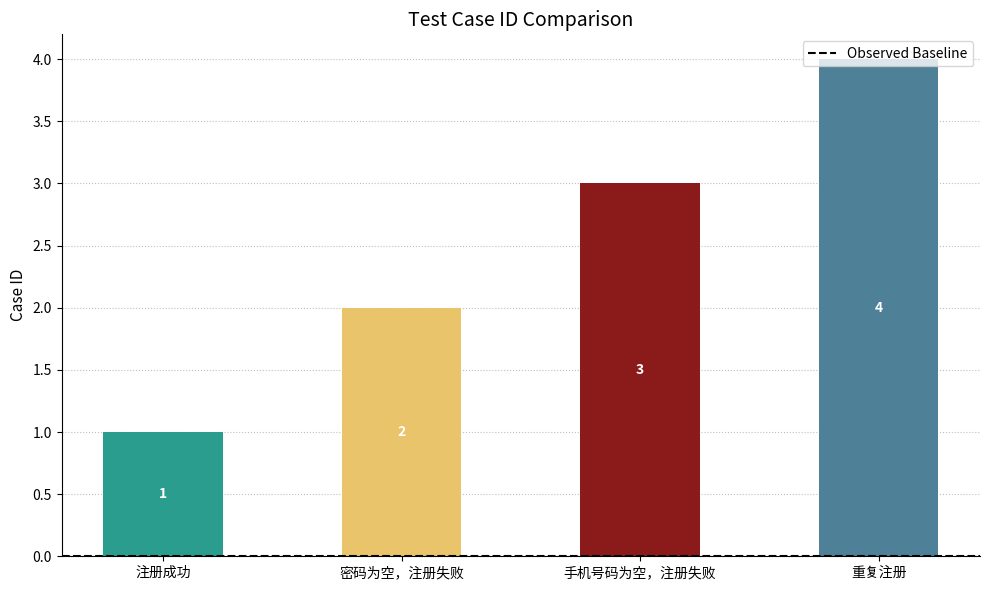

What is the smallest value displayed?

1